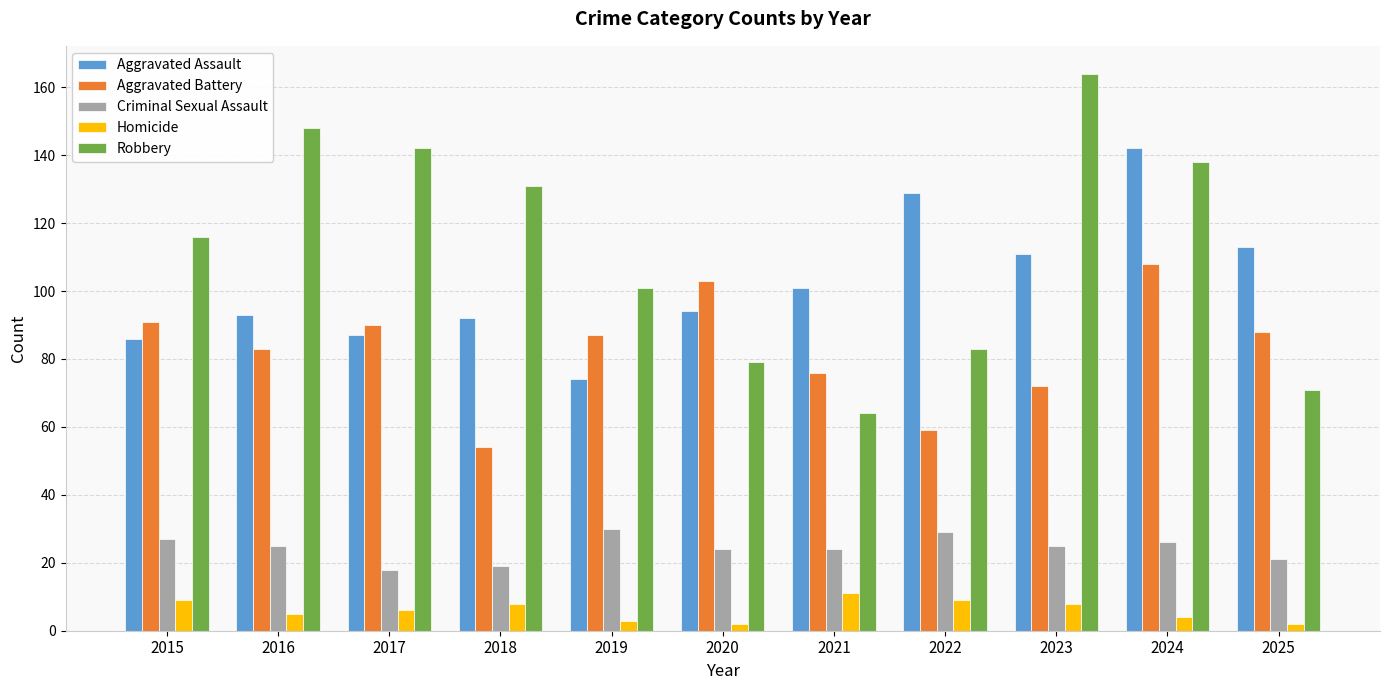

How many values in the Aggravated Assault series are below 94?

5